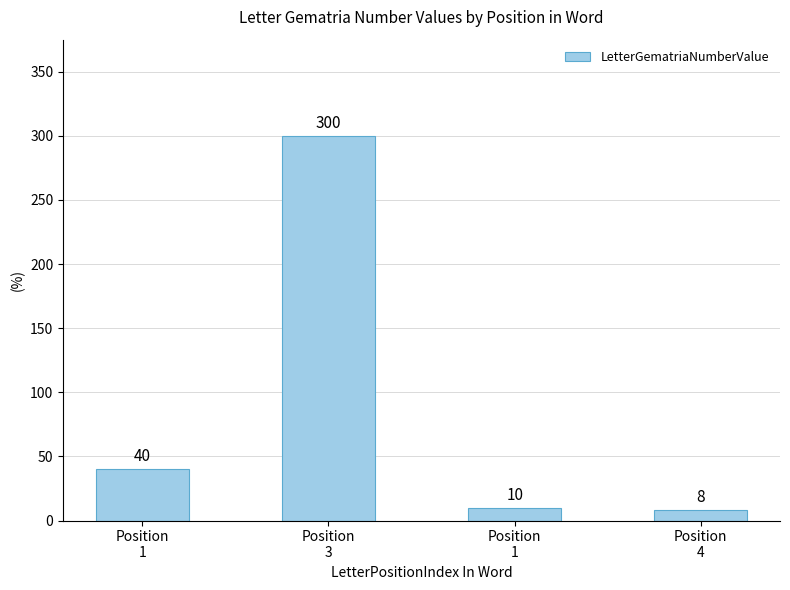

Where does the data first go above 40?

Position
3